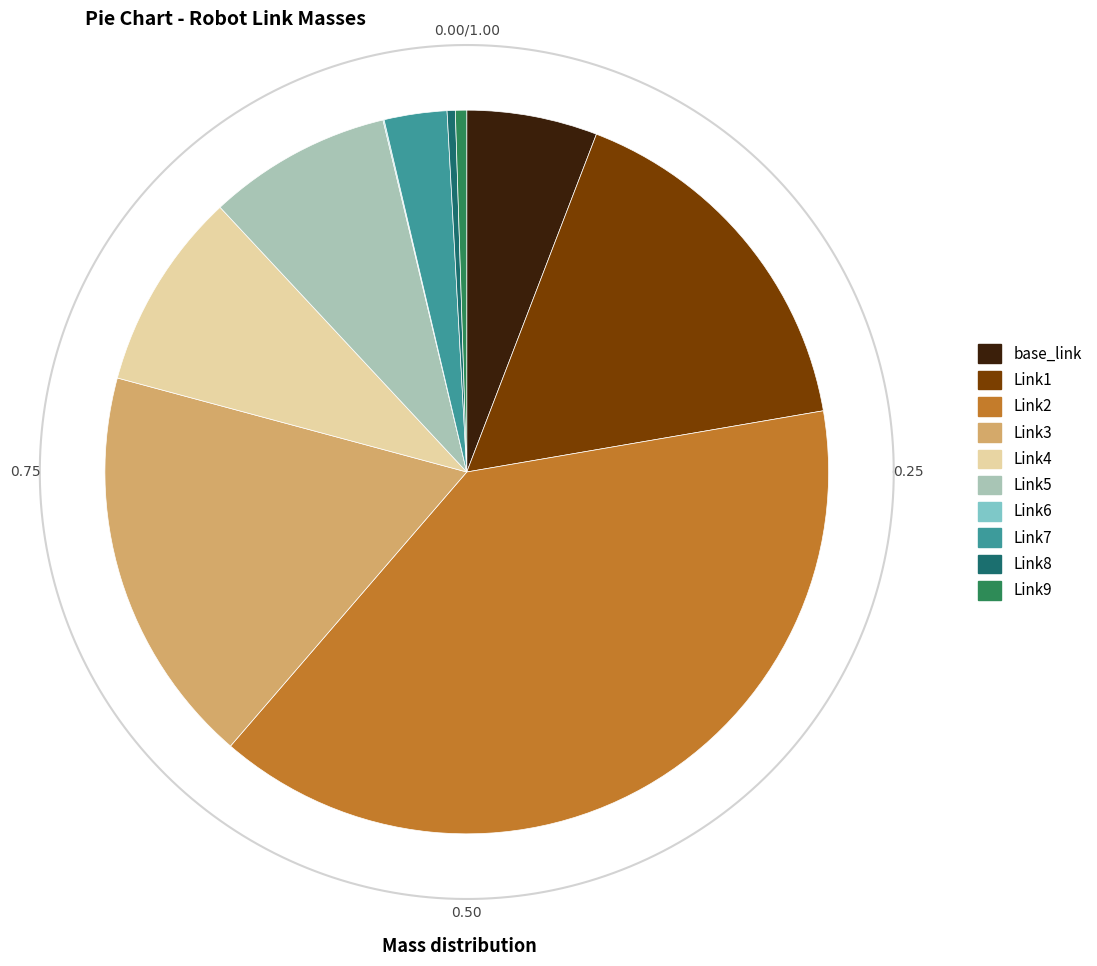

How many slices are in this pie chart?

10